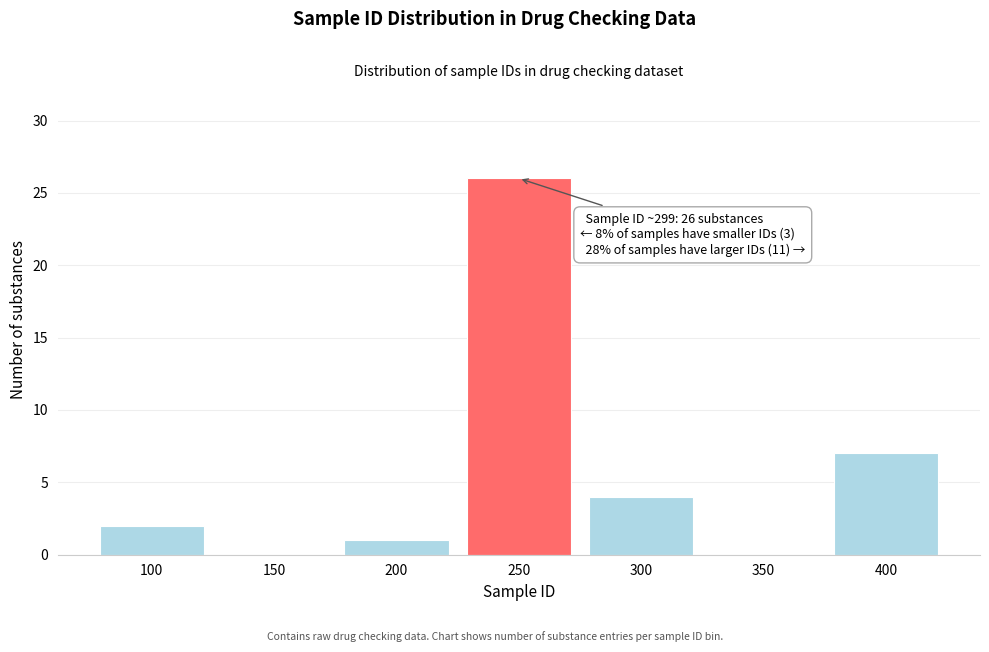

Reading left to right, transcribe all the data shown in this chart.

100=2	150=0	200=1	250=26	300=4	350=0	400=7